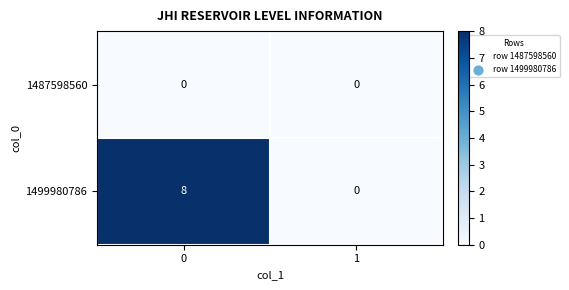

Reading left to right, what are all the values shown in this chart?

1487598560: 0=0	1=0
1499980786: 0=8	1=0